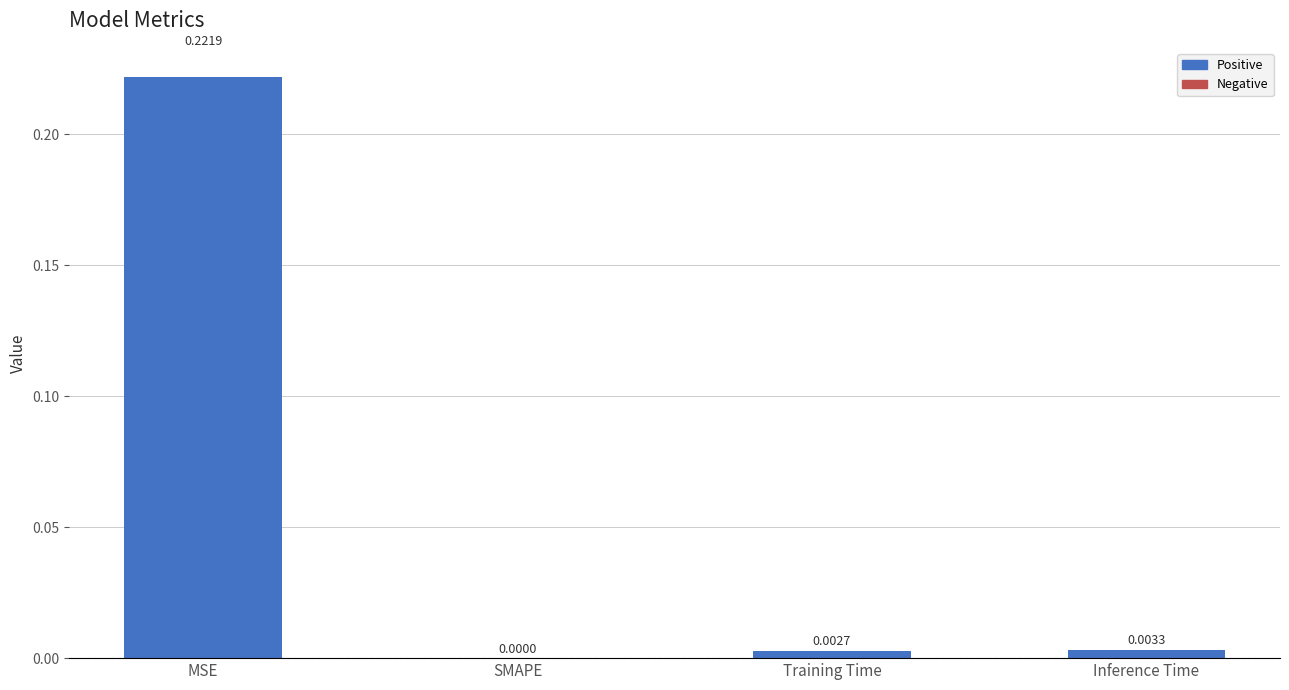

Which label corresponds to the largest value in the chart?

MSE